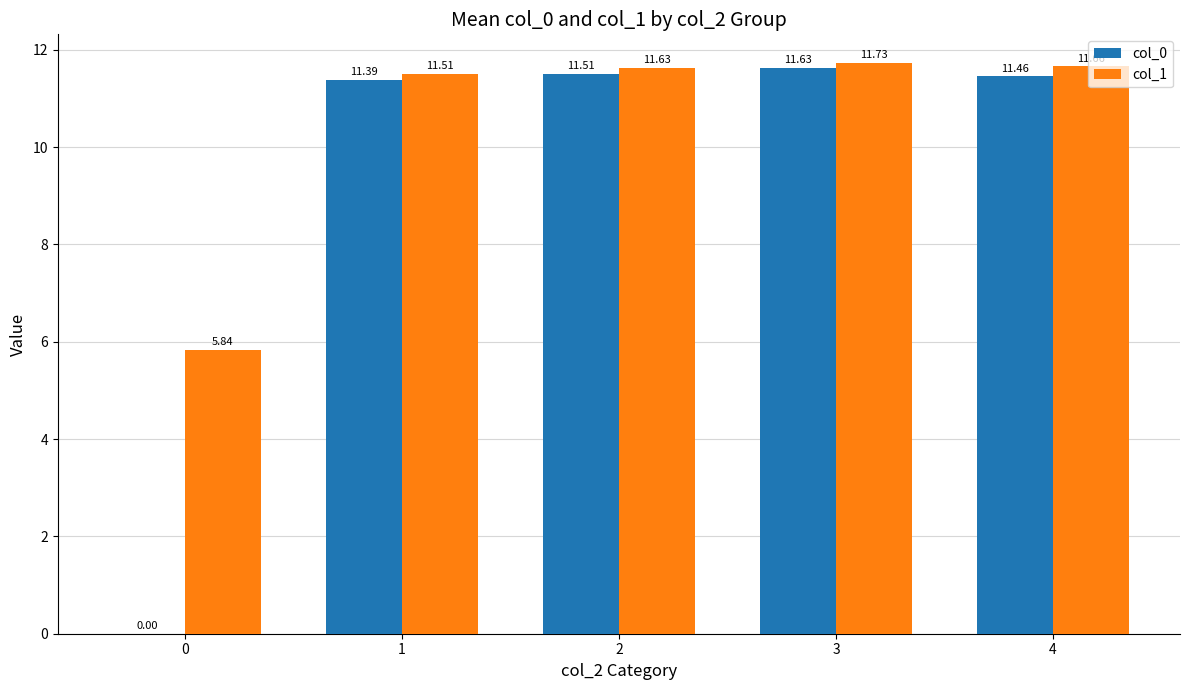

At which label does col_1 first exceed 11?

1